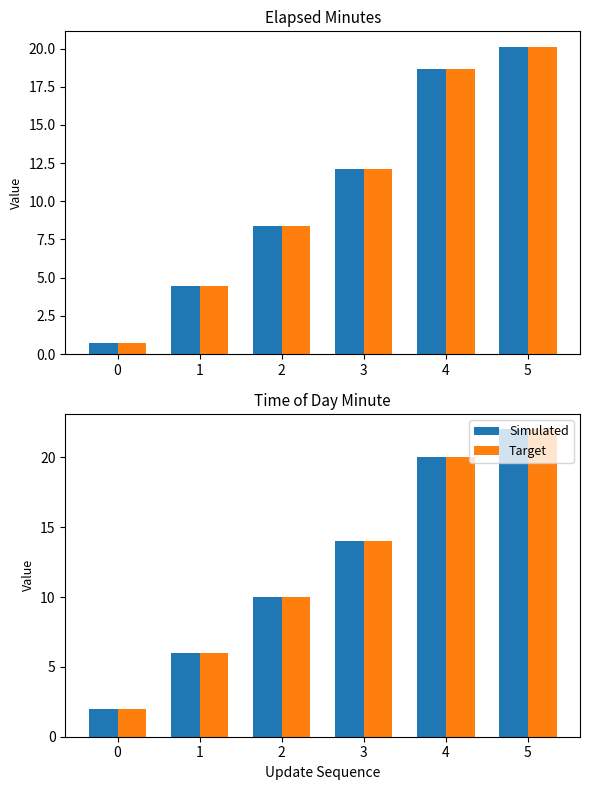

What is the value of the Target bar at the 6th from the left?

22